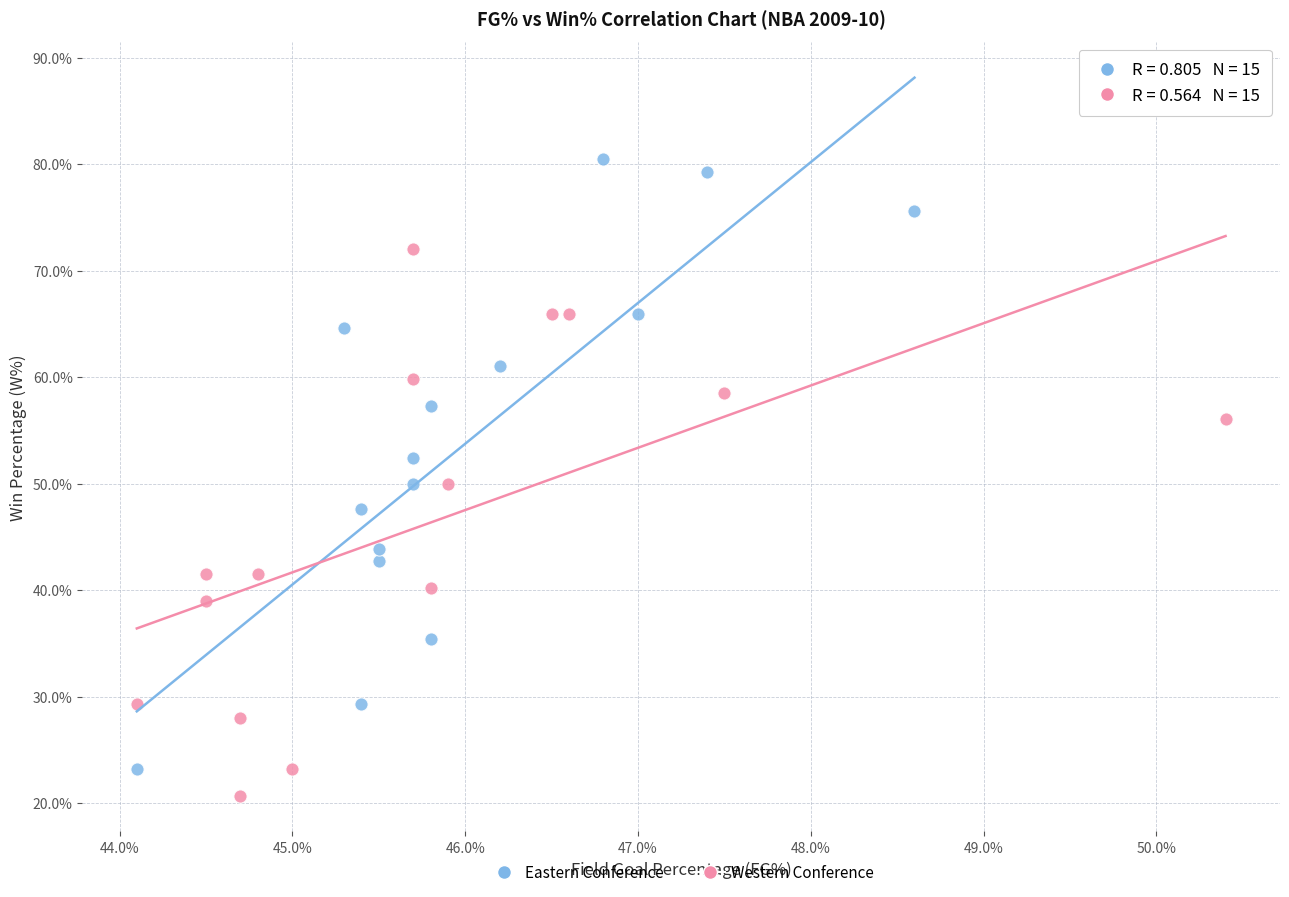

Which series has the largest Y range (max minus min)?

Eastern Conference